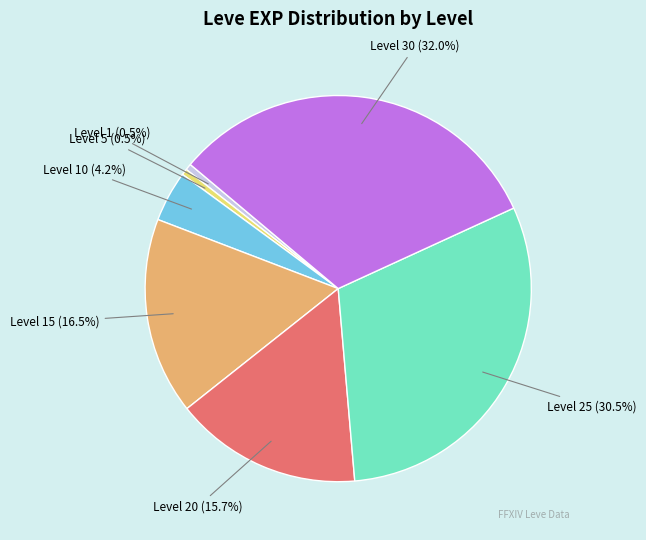

Count the number of slices in the pie.

7